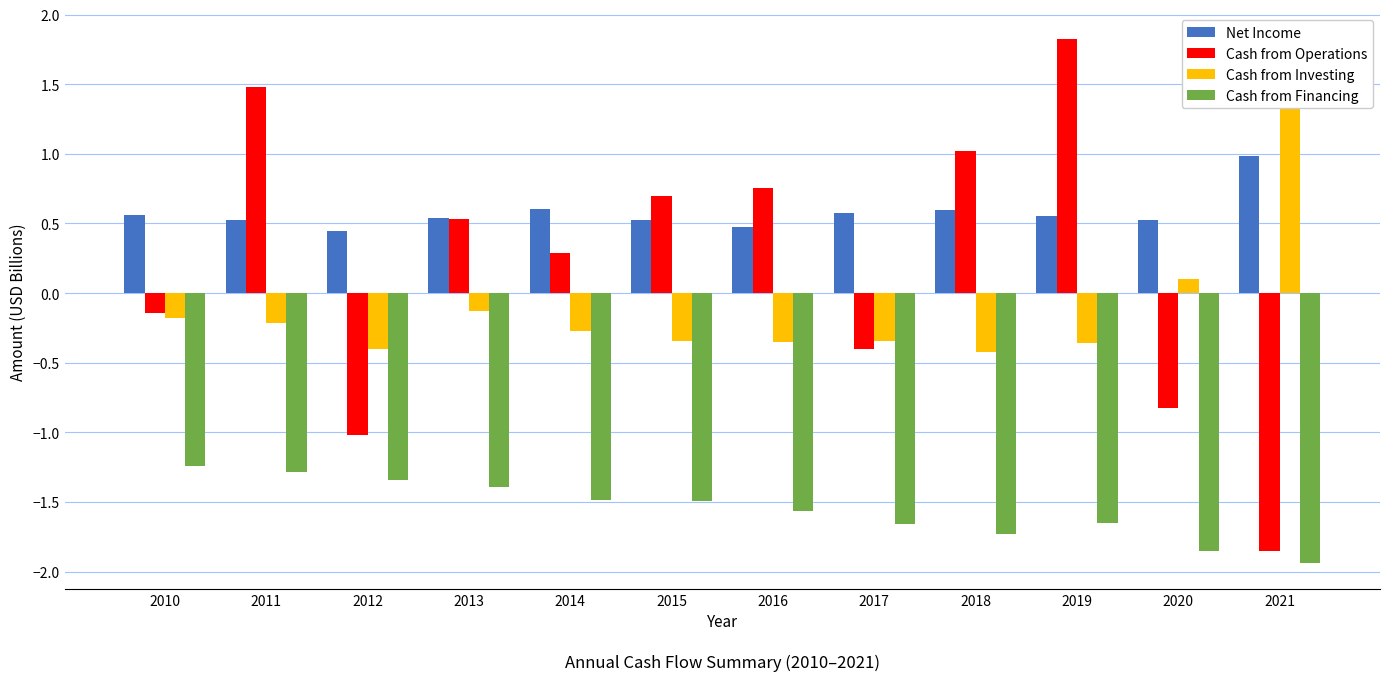

How many groups of bars are there?

12